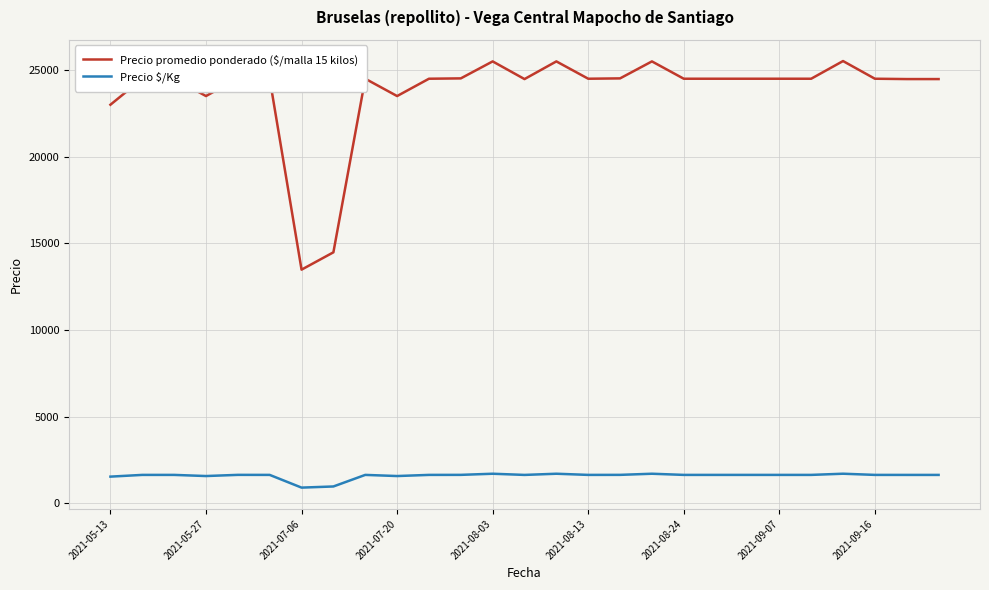

Which series has the widest spread of values?

Precio promedio ponderado ($/malla 15 kilos)